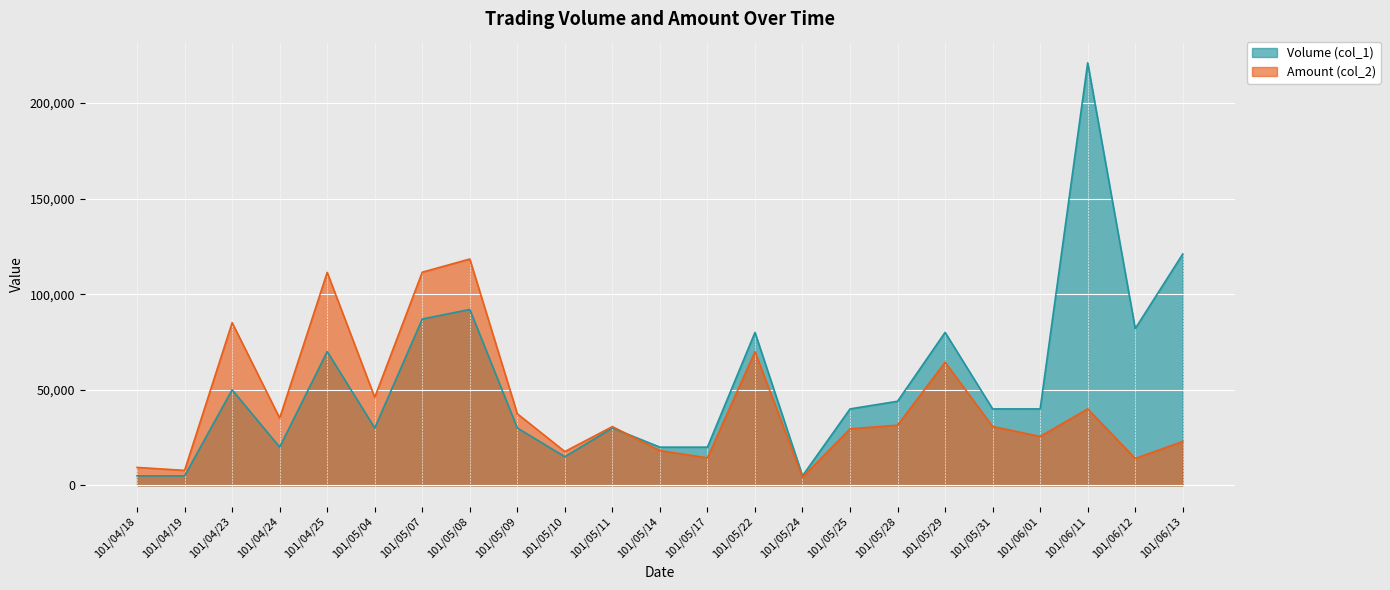

Is the value of Volume (col_1) at 101/04/18 greater than the value of Amount (col_2) at 101/05/07?

No